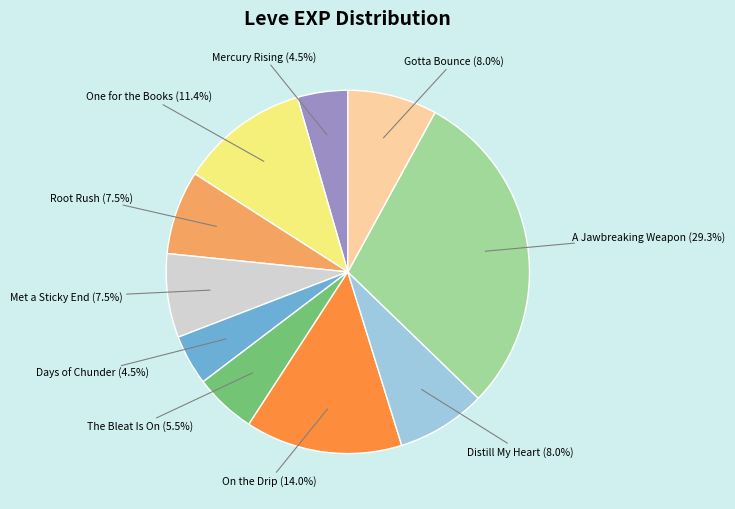

Does any single category account for the majority?

No